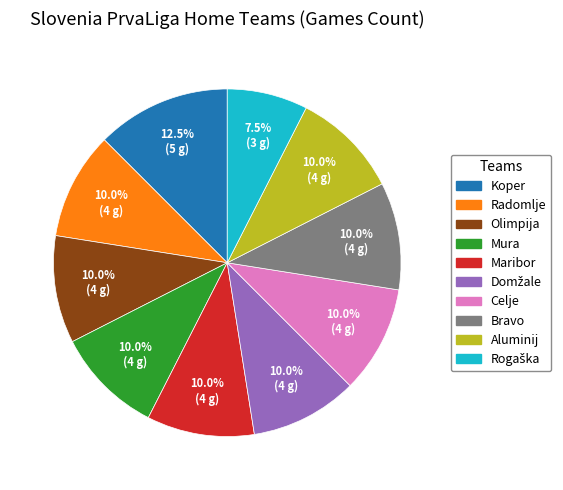

To the nearest percent, what percentage of the pie is Mura?

10%